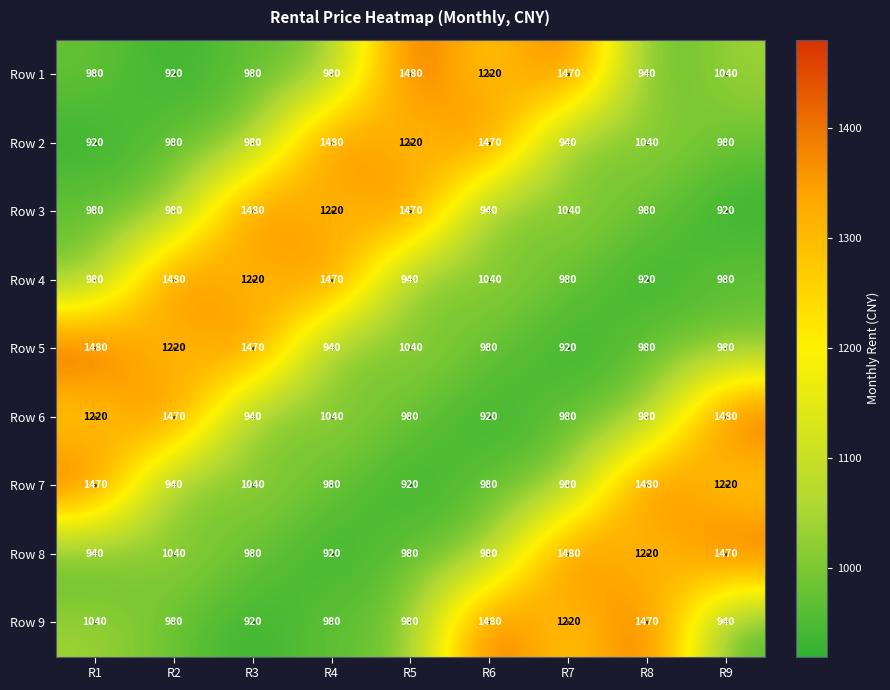

What is the sum of the Row 2 values at R7 and R8?

1980